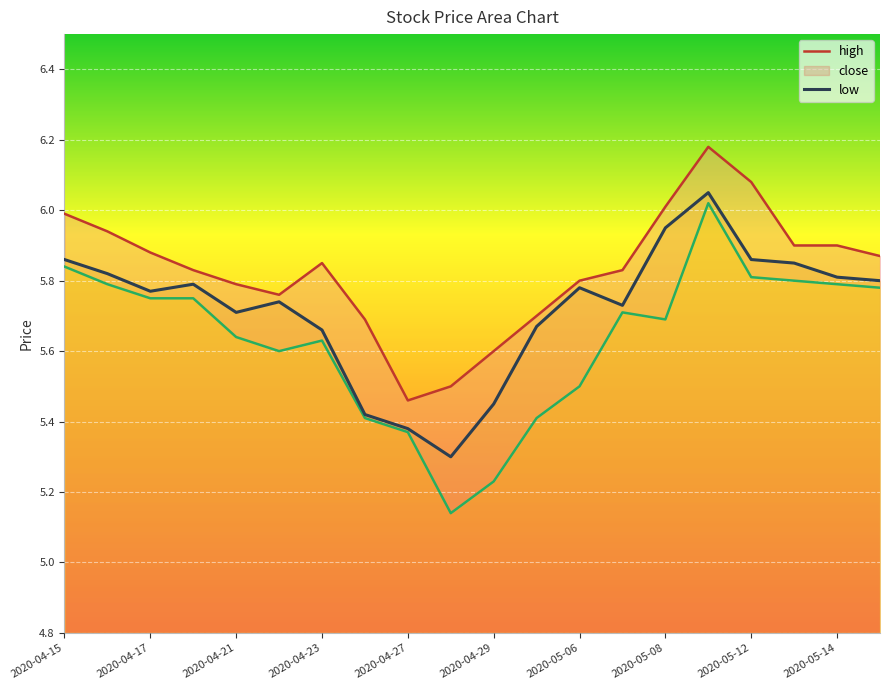

What is the label of the 15th point from the left?

2020-05-08